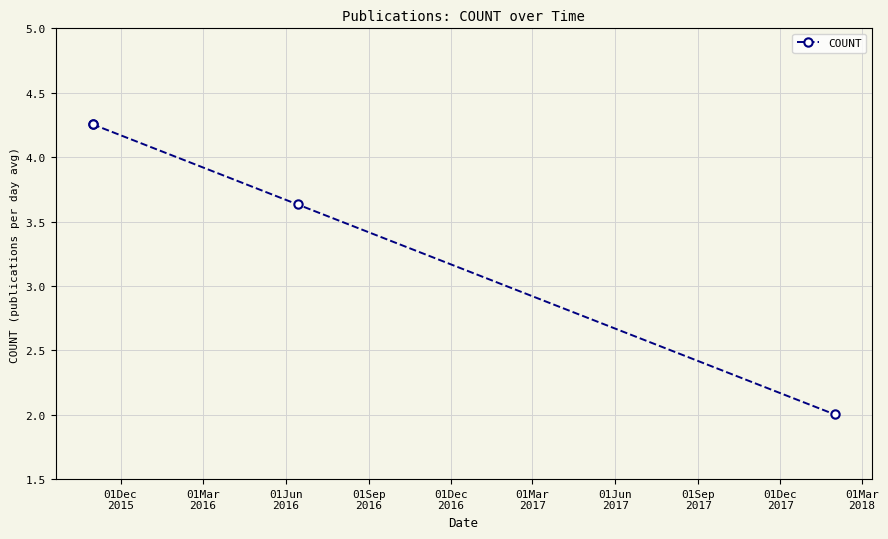

What is the average value?

3.5